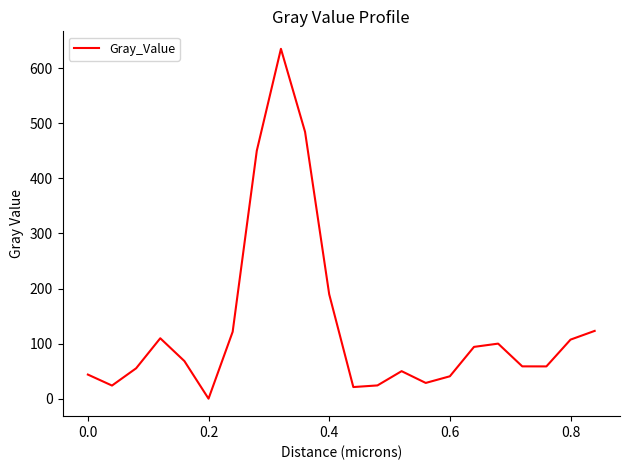

Does the chart display data point markers on the line(s)?

No